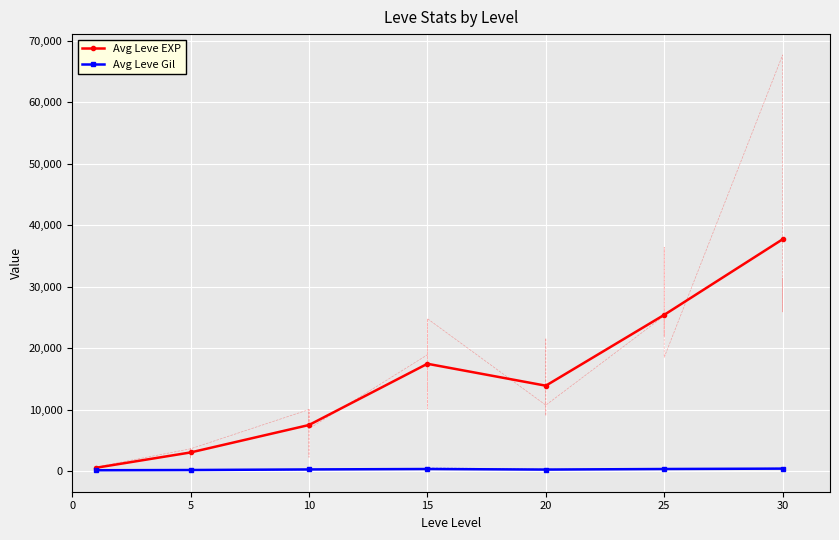

Rank the series by their maximum value, from highest to lowest.

Avg Leve EXP, Avg Leve Gil